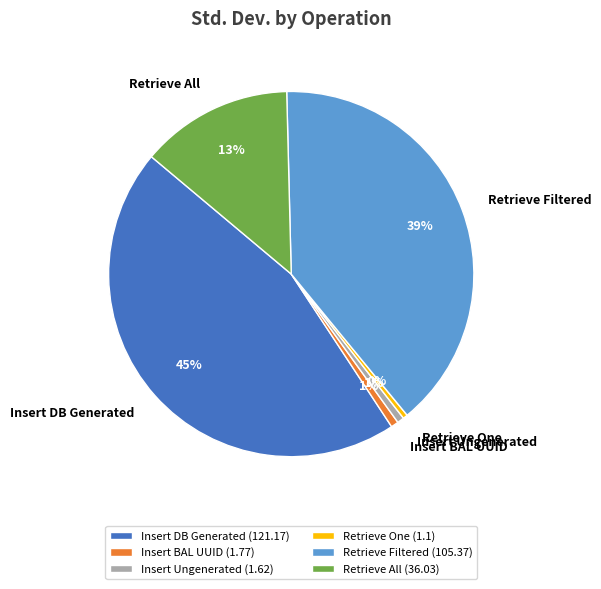

To the nearest percent, what is the average slice percentage?

17%